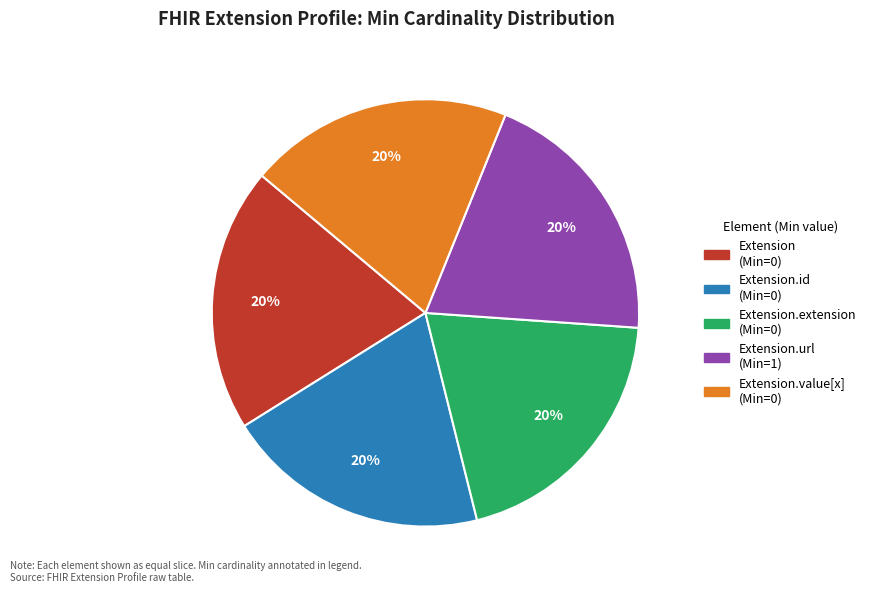

Is there a majority slice in this chart?

No